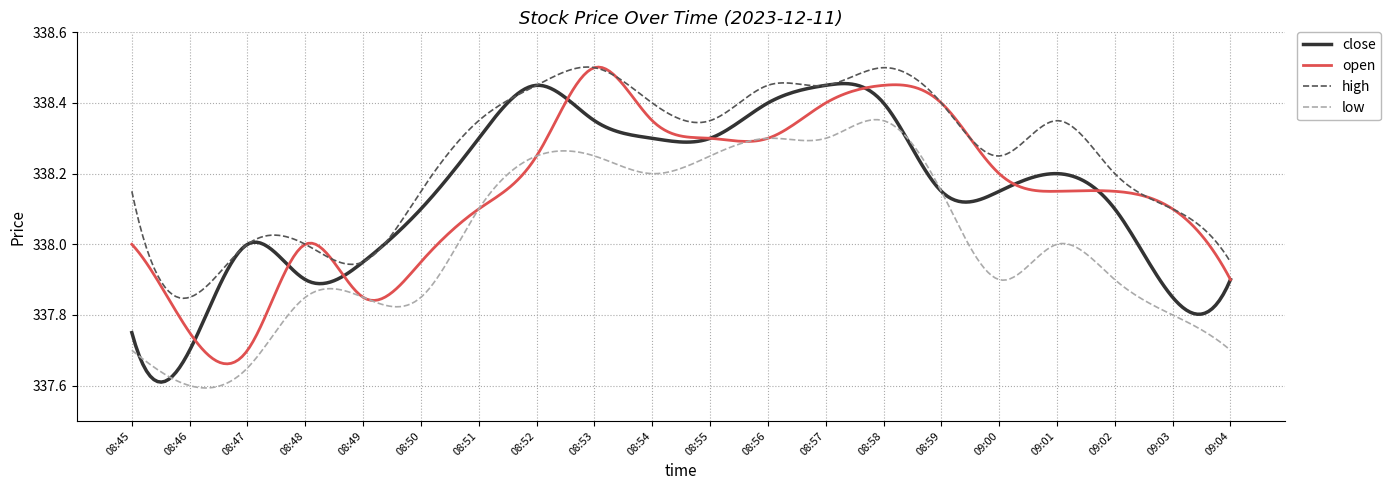

What is the sum of all low values?

101403.6